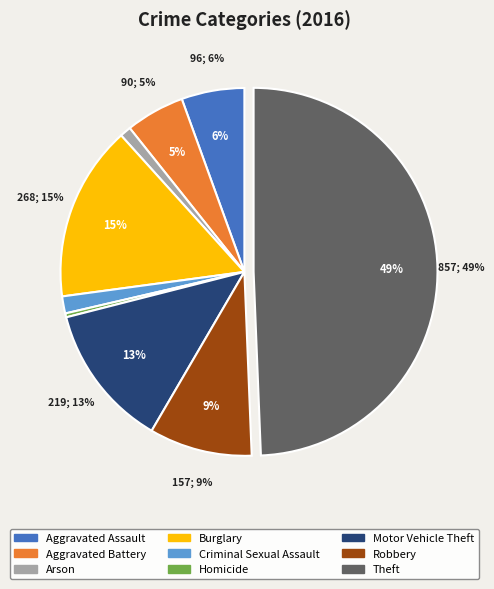

Count the number of slices in the pie.

9